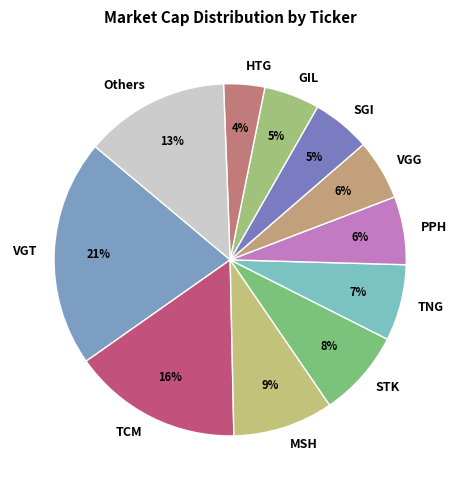

Do TNG and VGT together represent more than half of the pie?

No